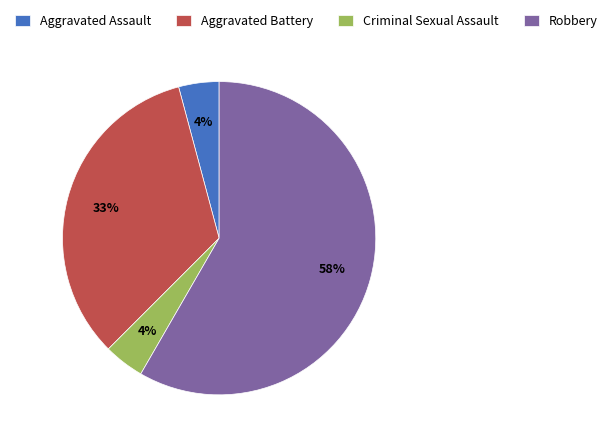

Combined, do Aggravated Assault and Aggravated Battery account for over 50%?

No